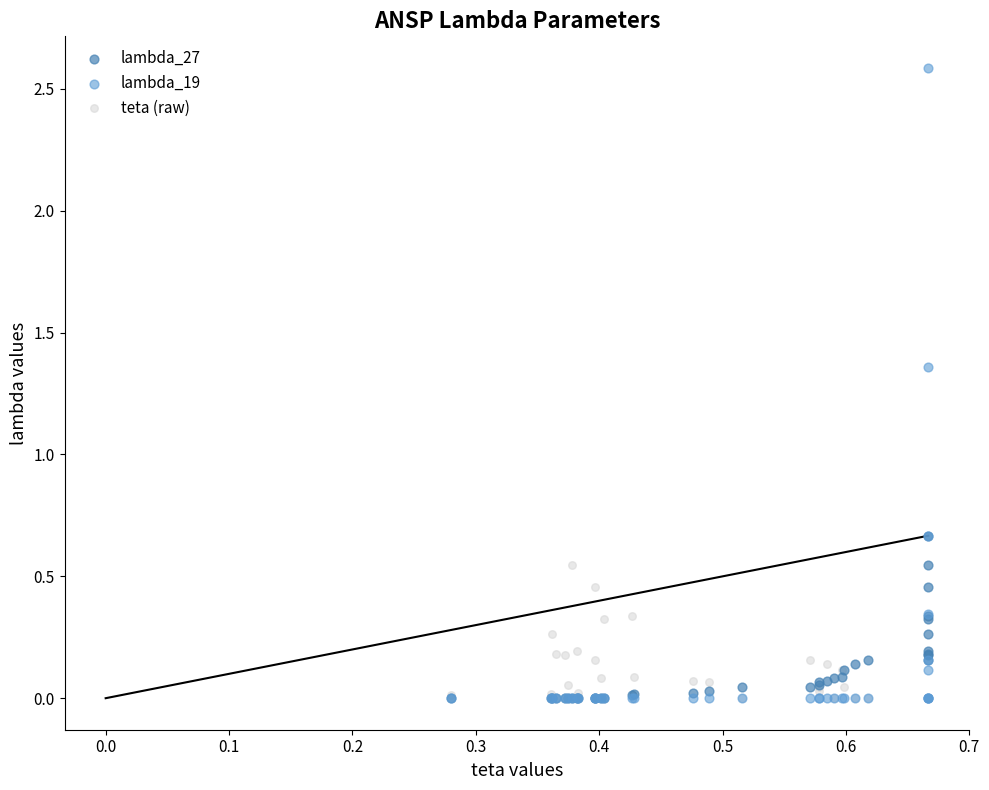

Which series reaches the maximum Y coordinate?

lambda_19